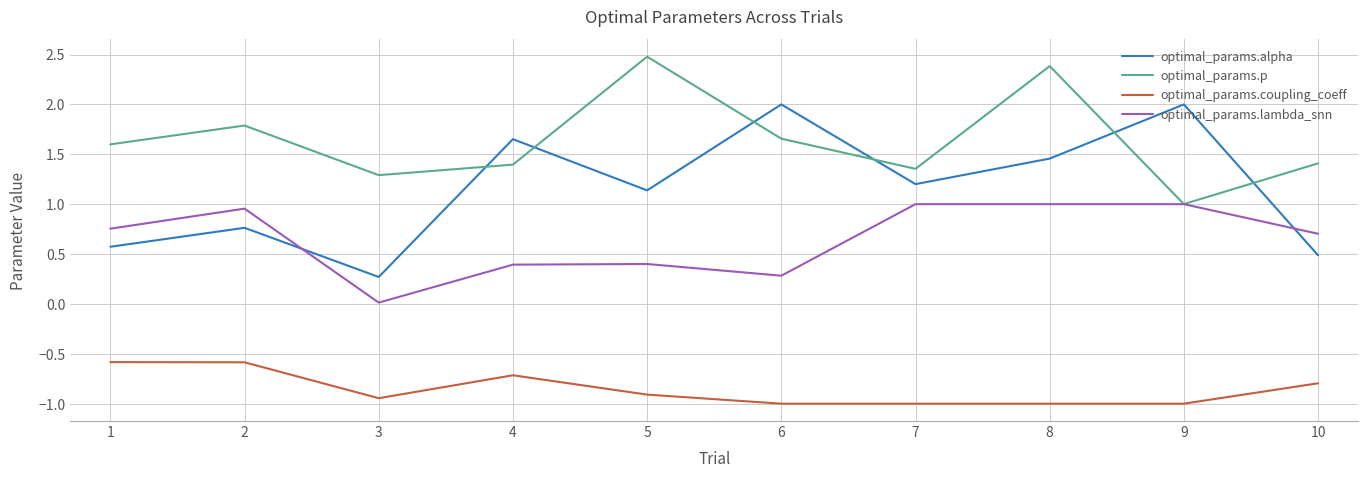

How many series are shown in this chart?

4